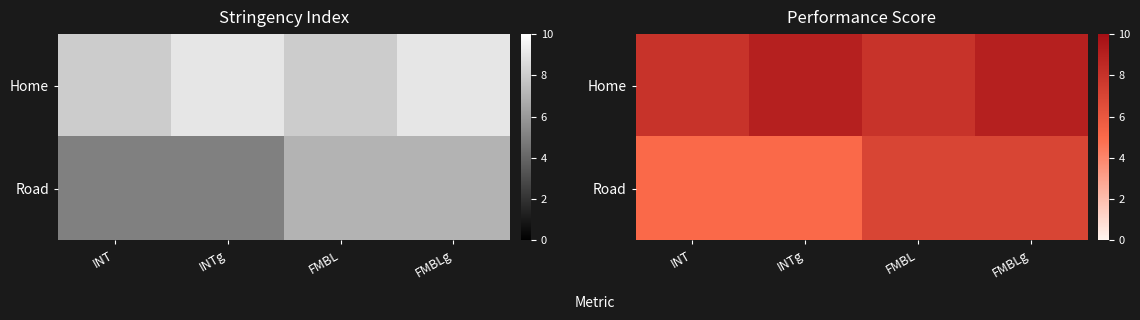

What is the difference between the maximum and second lowest values in the Road series?

2